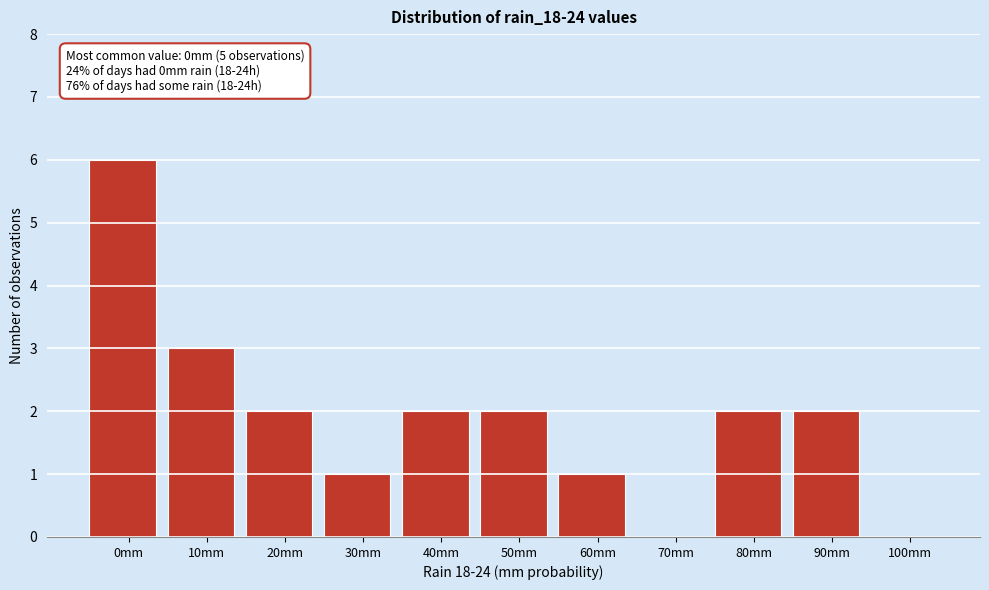

Reading left to right, what are all the values shown in this chart?

0mm=6	10mm=3	20mm=2	30mm=1	40mm=2	50mm=2	60mm=1	70mm=0	80mm=2	90mm=2	100mm=0